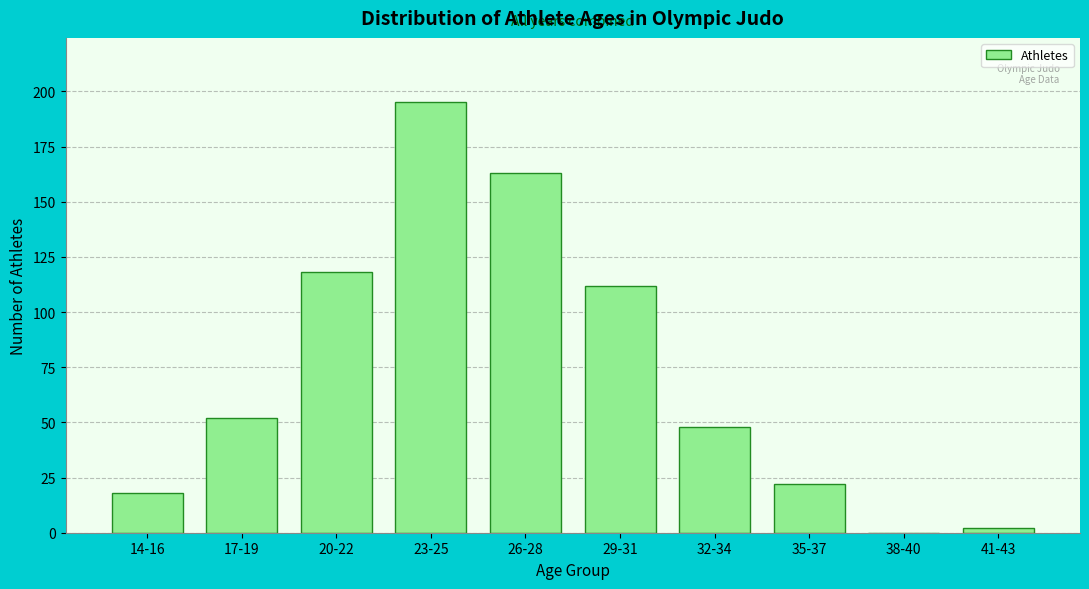

Reading left to right, extract all data points from this chart.

14-16=18	17-19=52	20-22=118	23-25=195	26-28=163	29-31=112	32-34=48	35-37=22	38-40=0	41-43=2